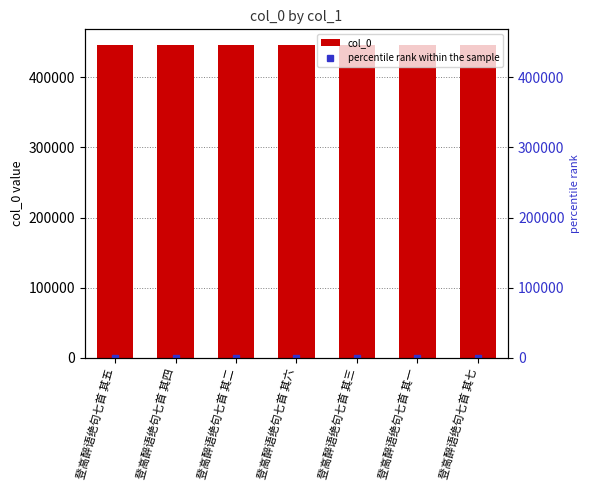

List the series in order of their peak value, lowest first.

percentile rank within the sample, col_0